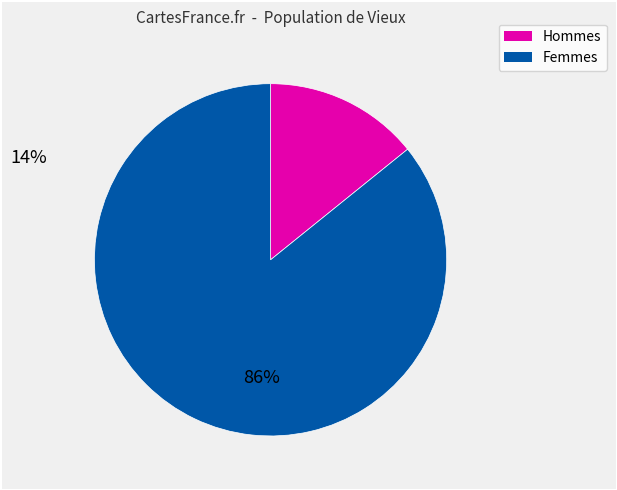

Rank the categories by value from lowest to highest.

Hommes, Femmes